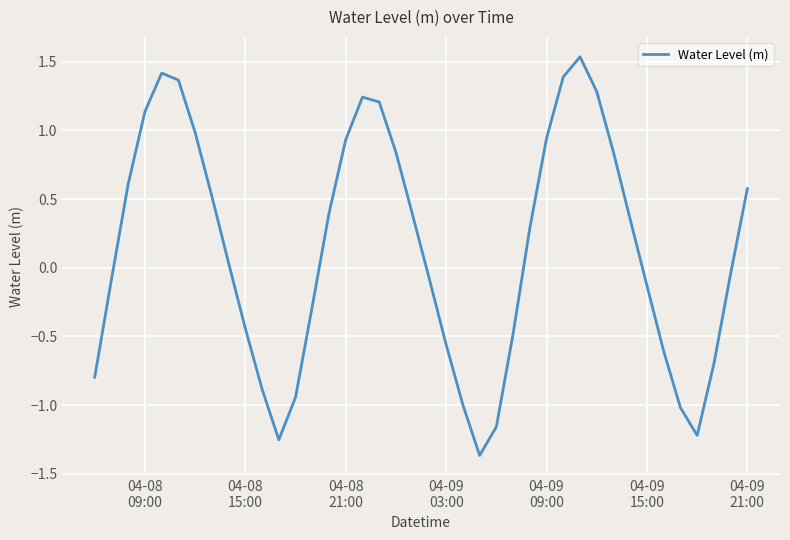

What is the difference between the maximum and minimum values?

2.9